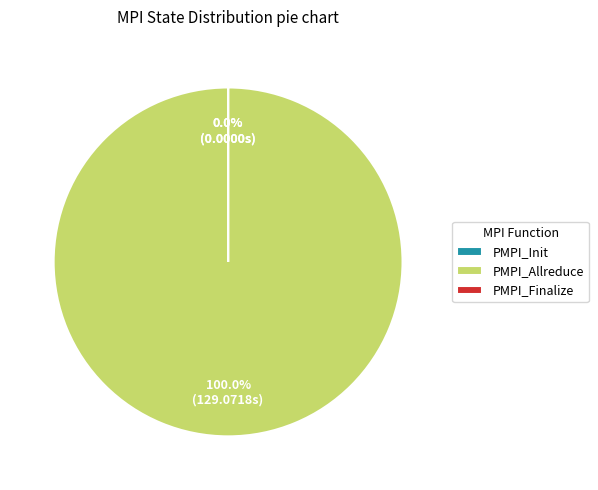

Is PMPI_Allreduce the majority of the pie?

Yes